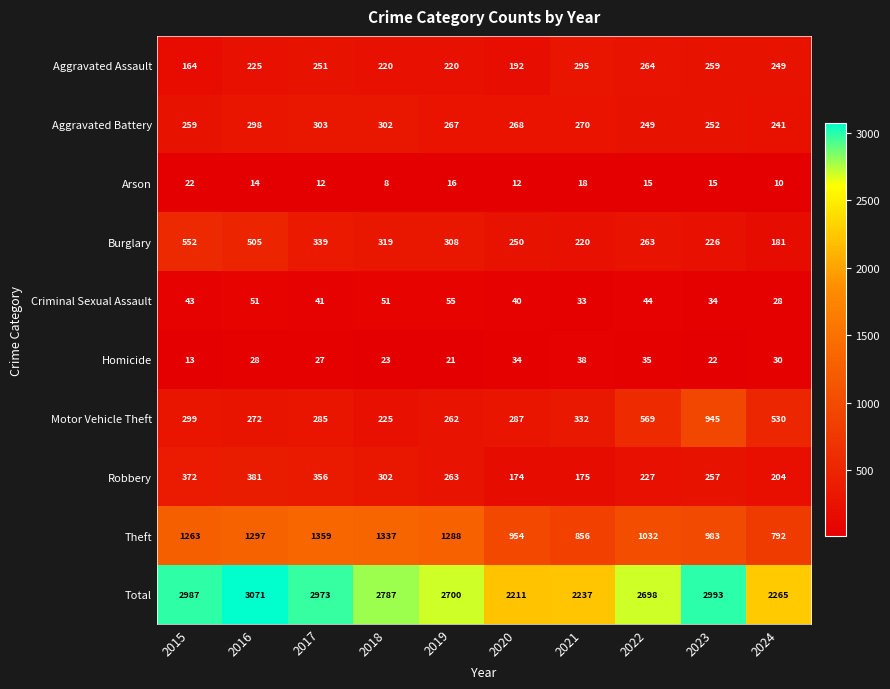

What is the maximum value for Burglary?

552